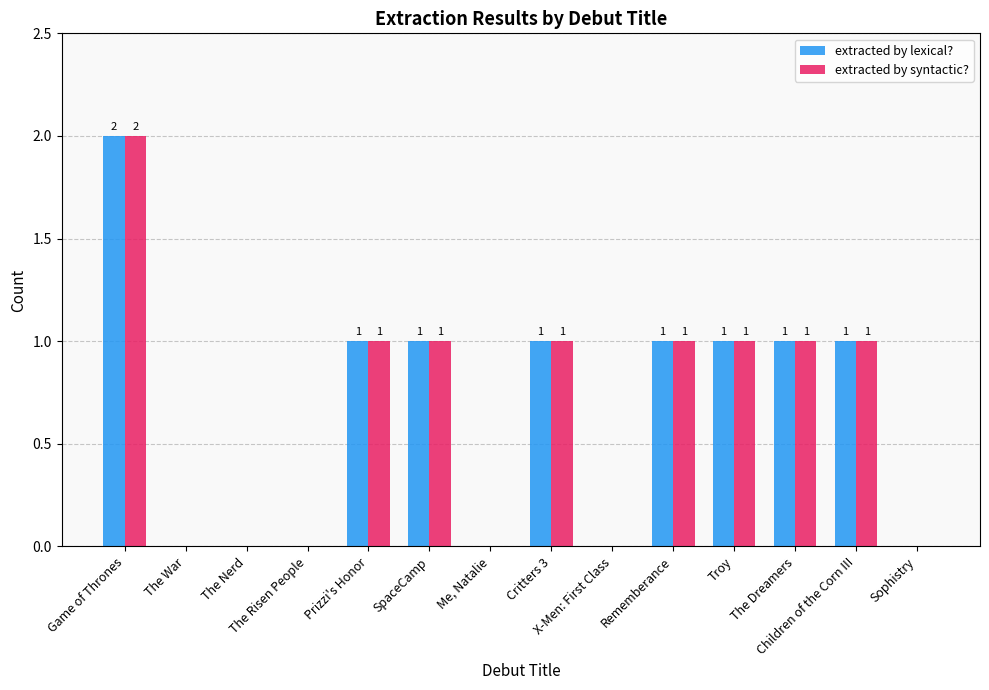

Which series has the largest range (max minus min)?

extracted by lexical?